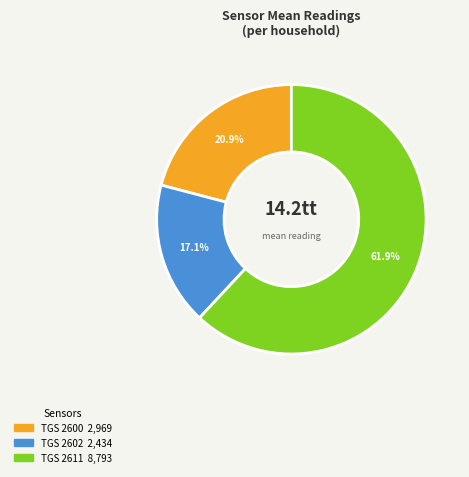

Is there a majority slice in this chart?

Yes